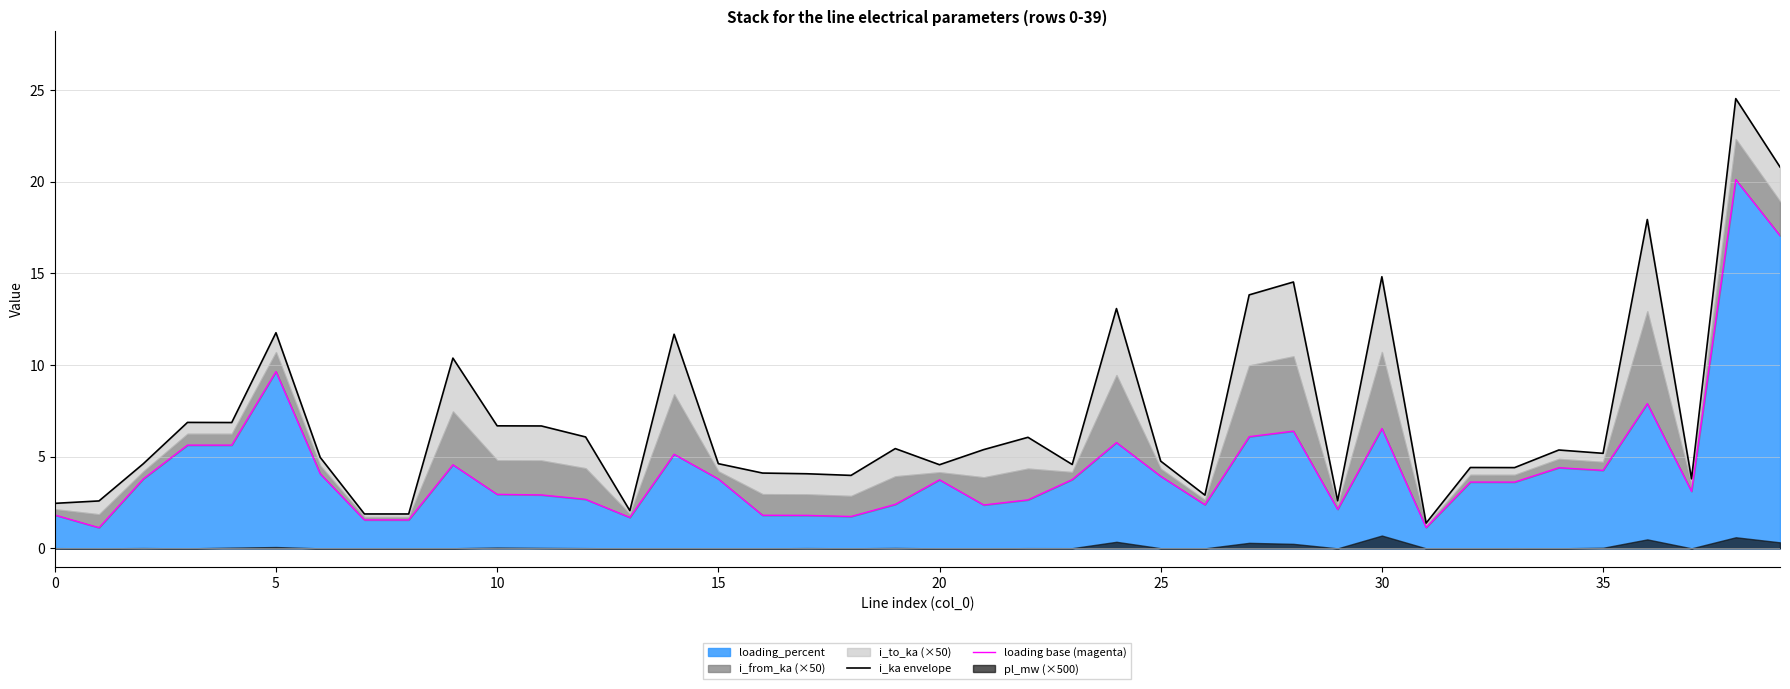

Which series has the largest range (max minus min)?

i_ka envelope